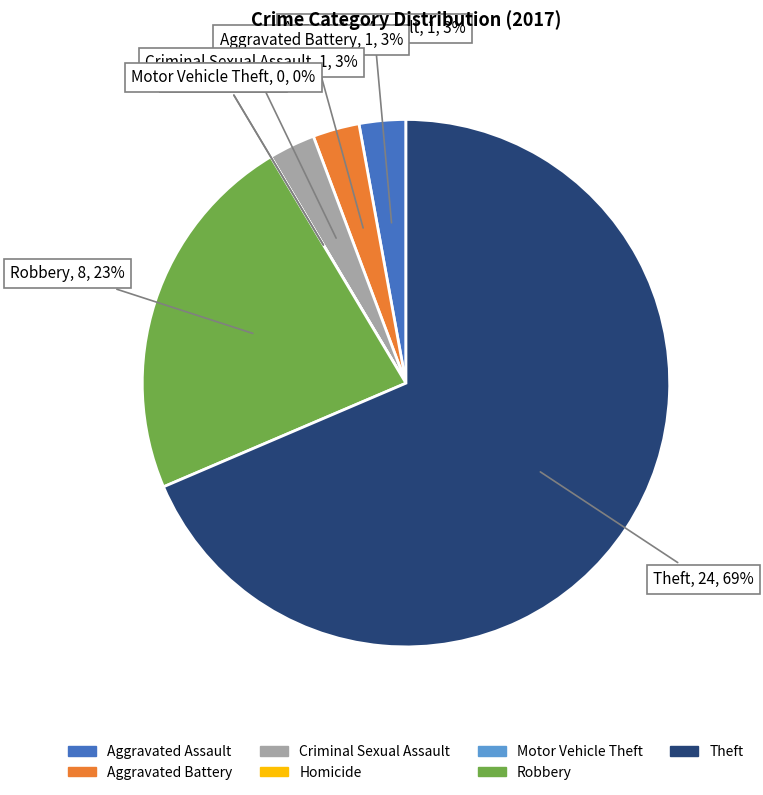

Between Criminal Sexual Assault and Aggravated Assault, which is larger?

Criminal Sexual Assault